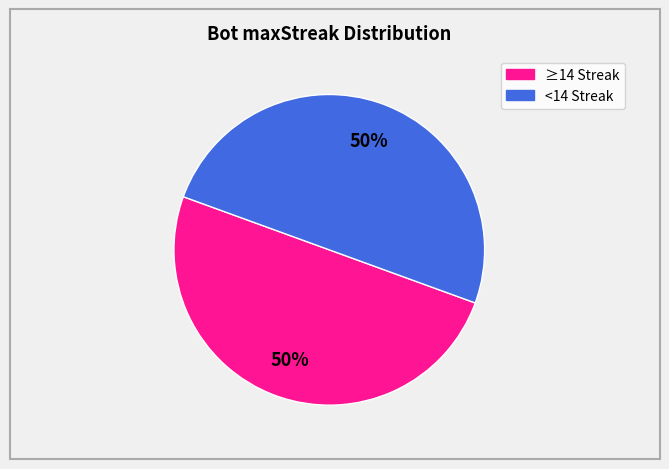

To the nearest percent, what is the average slice percentage?

50%